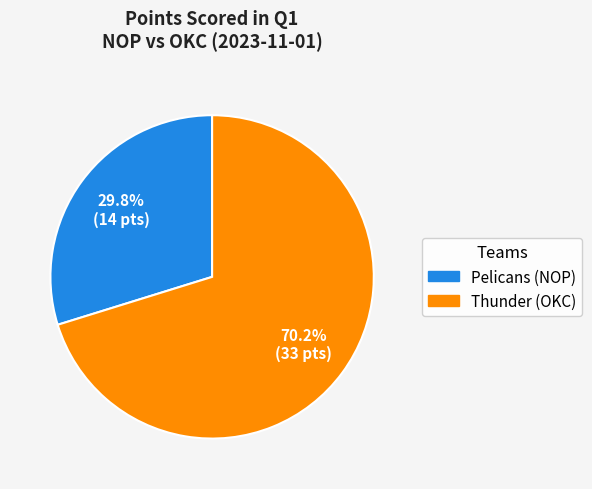

Rank the categories by value from highest to lowest.

Thunder (OKC), Pelicans (NOP)